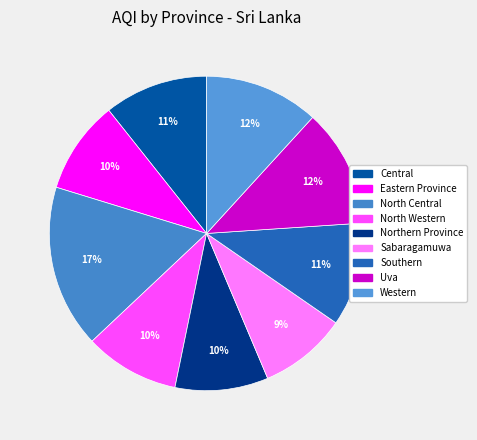

To the nearest percent, what portion does Northern Province represent?

10%